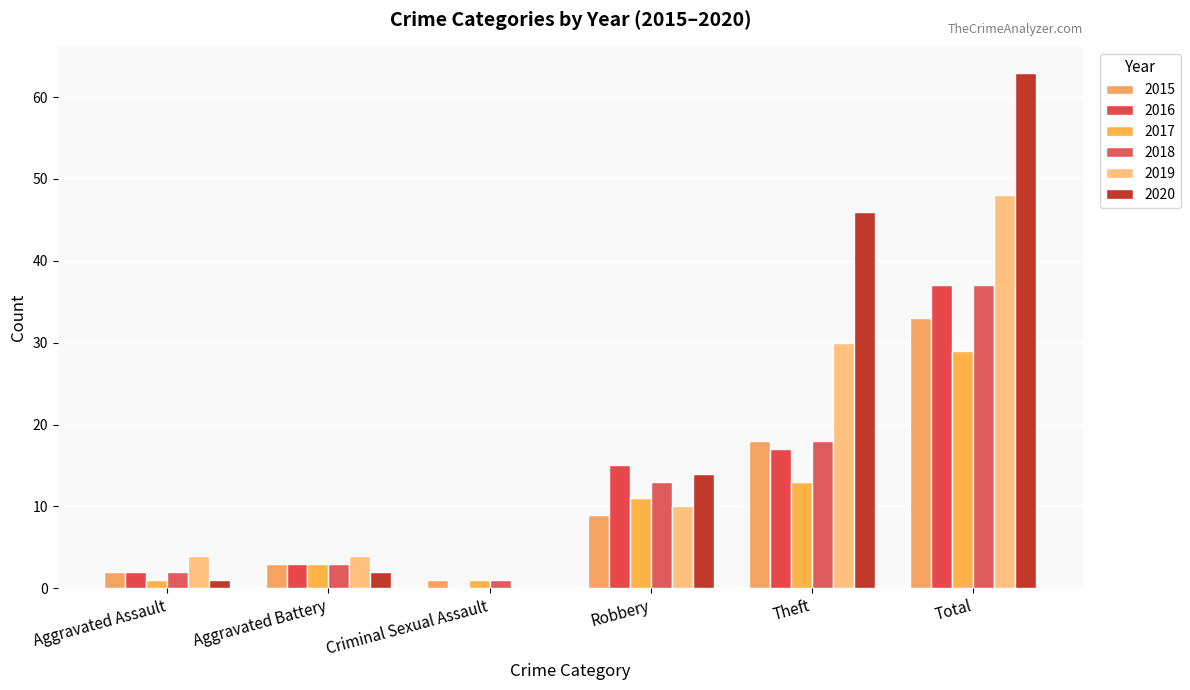

What is the highest value of the 2020 series?

63